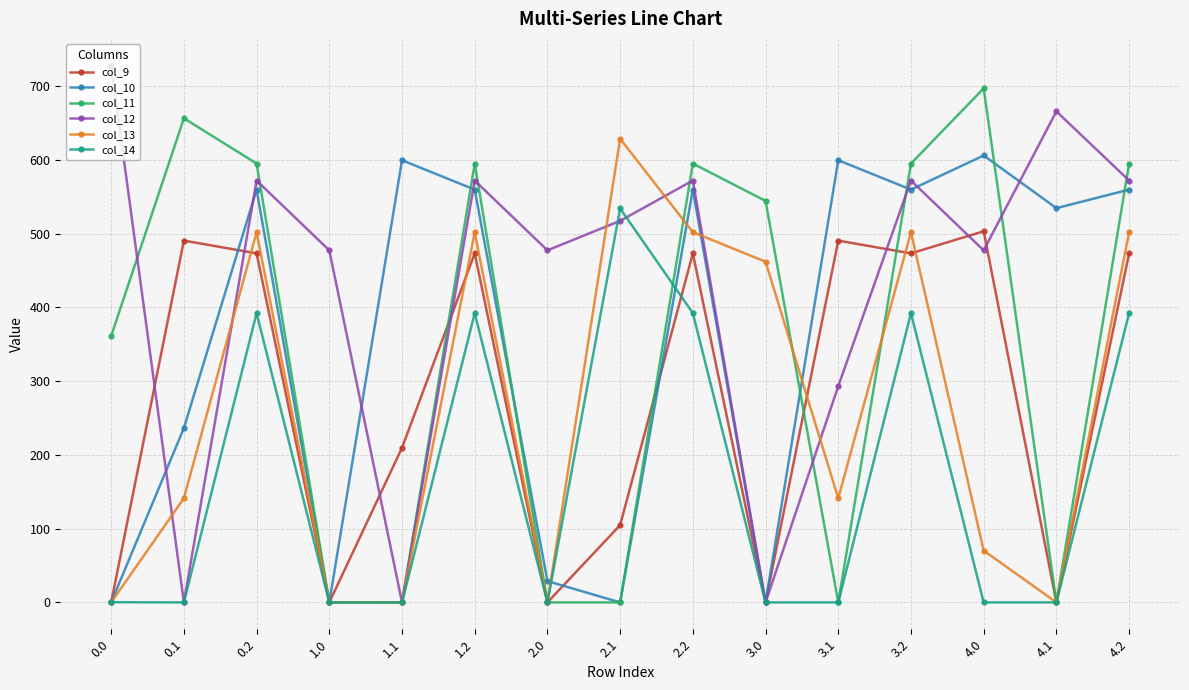

What position from the right is 3.2?

4